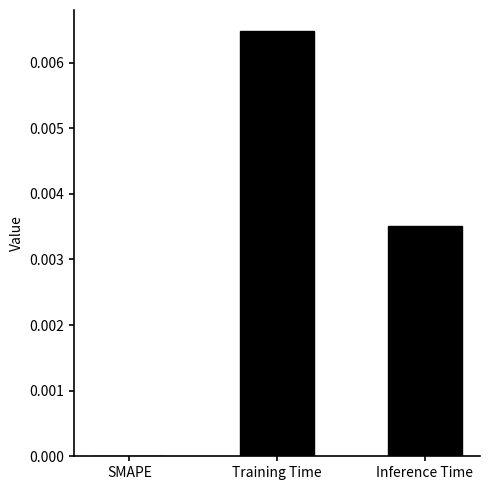

Does the chart contain stacked bars?

No